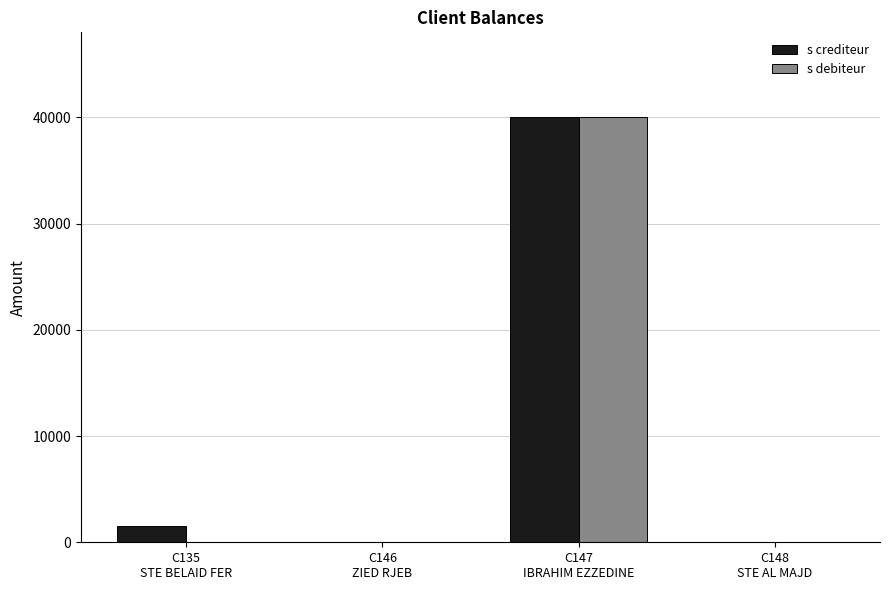

Does the chart contain stacked bars?

No